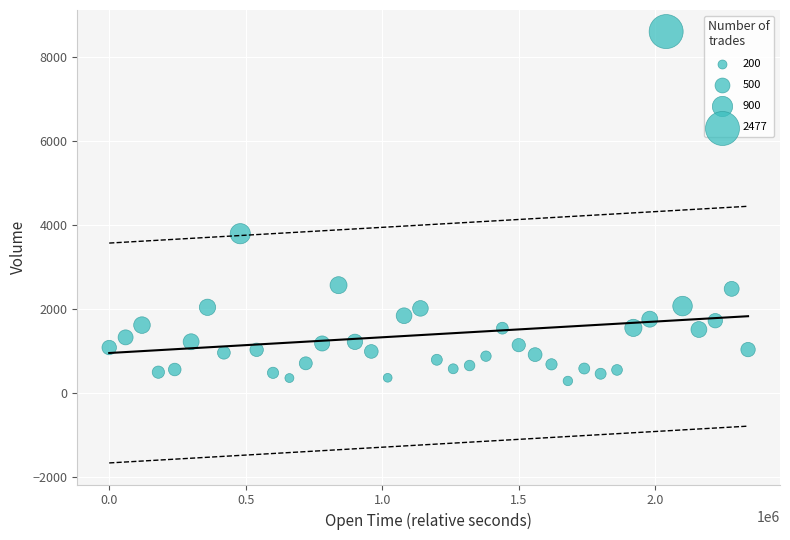

What is the range of X values (max minus min)?

2340000.0